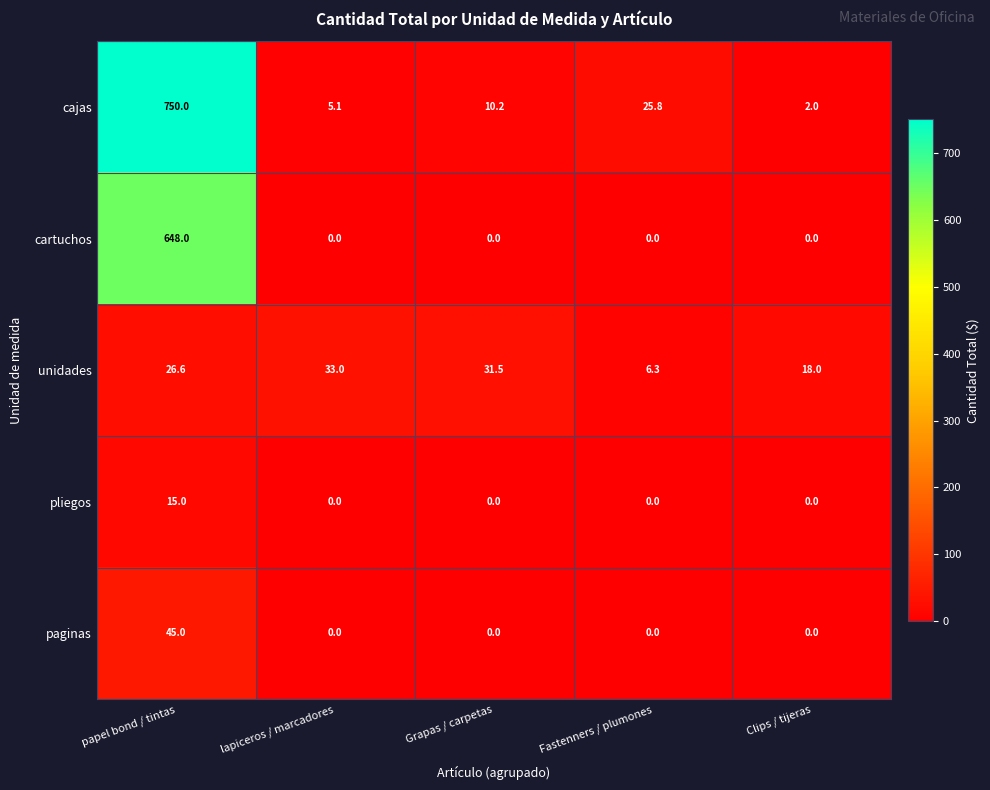

Reading left to right, list all the values displayed in this chart.

cajas: papel bond / tintas=750.0	lapiceros / marcadores=5.1	Grapas / carpetas=10.2	Fastenners / plumones=25.8	Clips / tijeras=2.0
cartuchos: papel bond / tintas=648.0	lapiceros / marcadores=0.0	Grapas / carpetas=0.0	Fastenners / plumones=0.0	Clips / tijeras=0.0
unidades: papel bond / tintas=26.6	lapiceros / marcadores=33.0	Grapas / carpetas=31.5	Fastenners / plumones=6.3	Clips / tijeras=18.0
pliegos: papel bond / tintas=15.0	lapiceros / marcadores=0.0	Grapas / carpetas=0.0	Fastenners / plumones=0.0	Clips / tijeras=0.0
paginas: papel bond / tintas=45.0	lapiceros / marcadores=0.0	Grapas / carpetas=0.0	Fastenners / plumones=0.0	Clips / tijeras=0.0